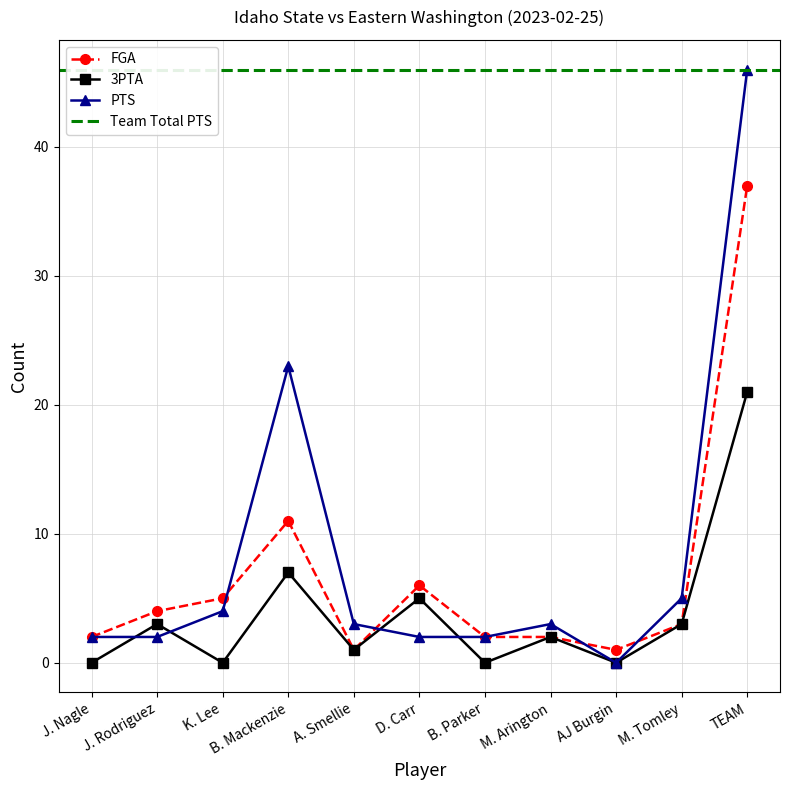

What is the value of the 3PTA point at the 10th from the left?

3